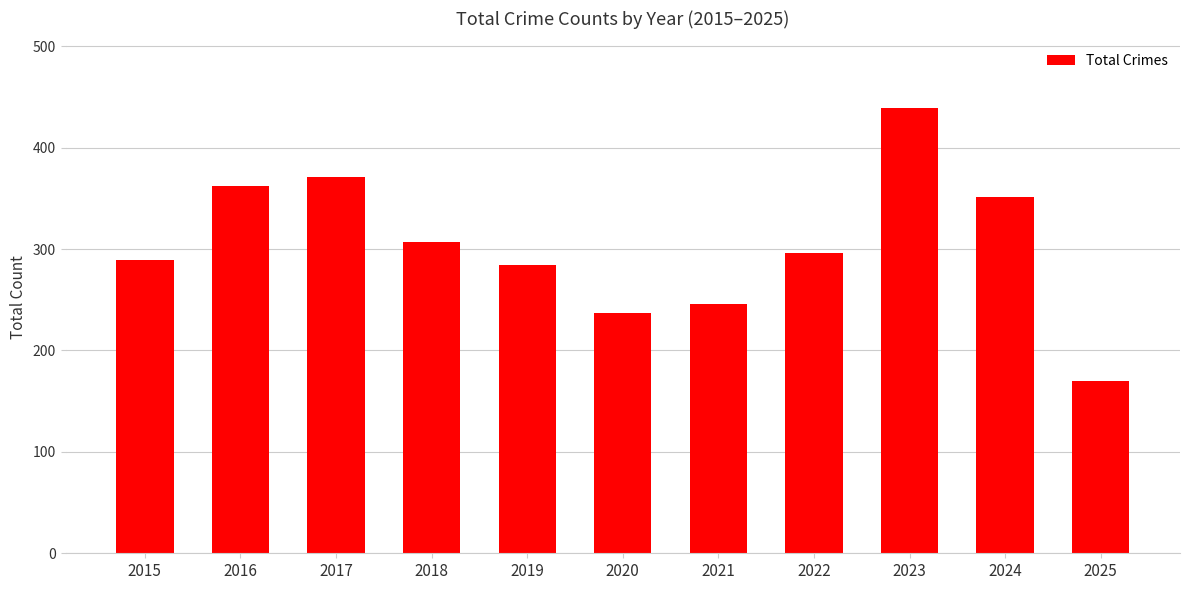

Between 2015 and 2023, which is larger?

2023